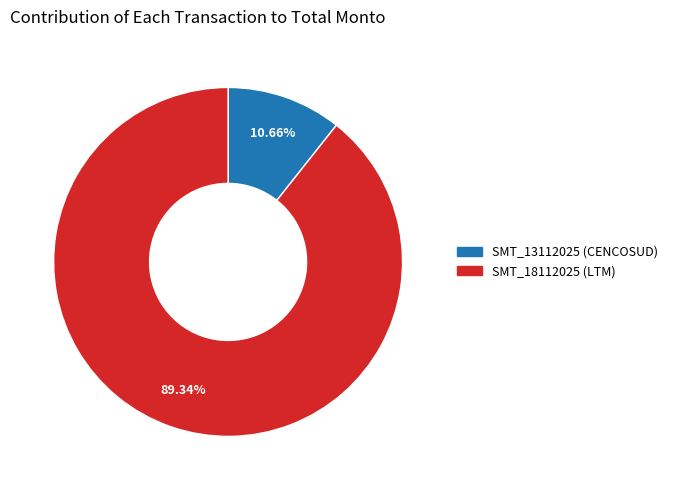

How many segments does this pie chart have?

2